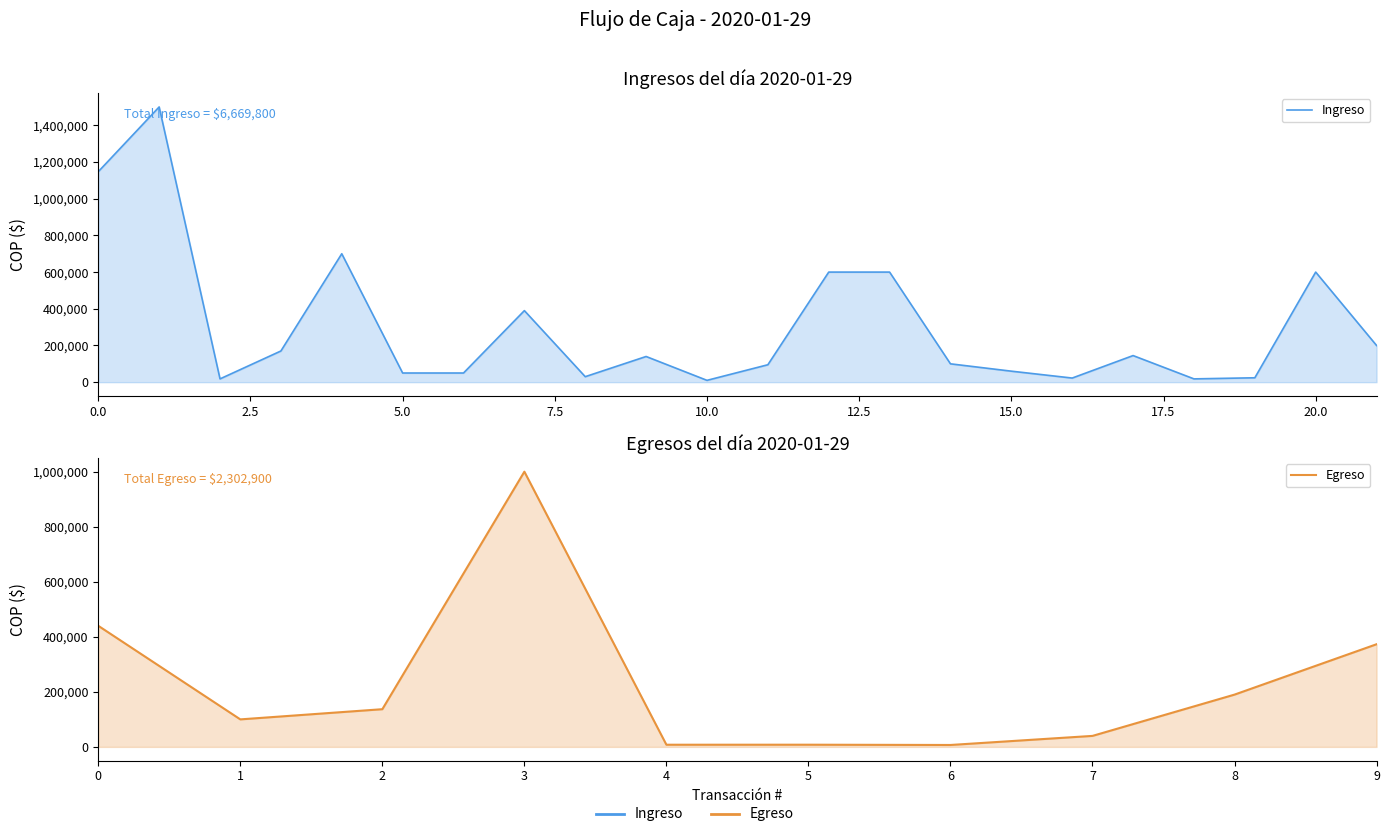

The value at 7.5 is 50436. True or false?

False